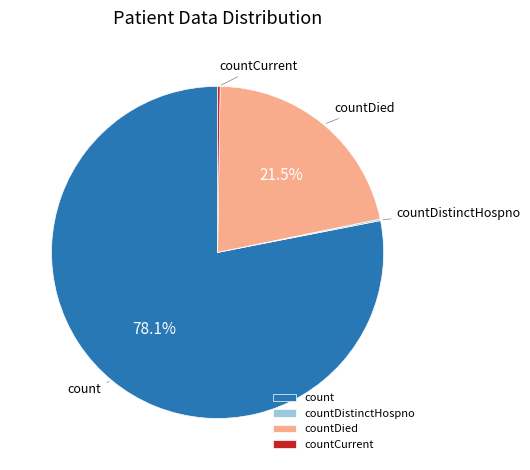

What is the largest slice in the pie chart?

count